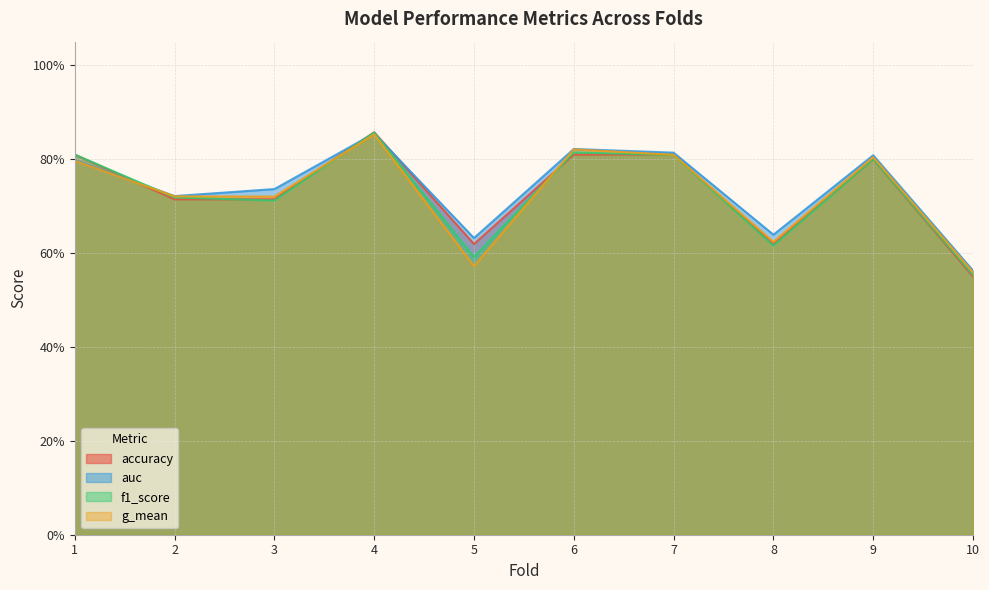

True or false: accuracy and f1_score cross at least once.

True